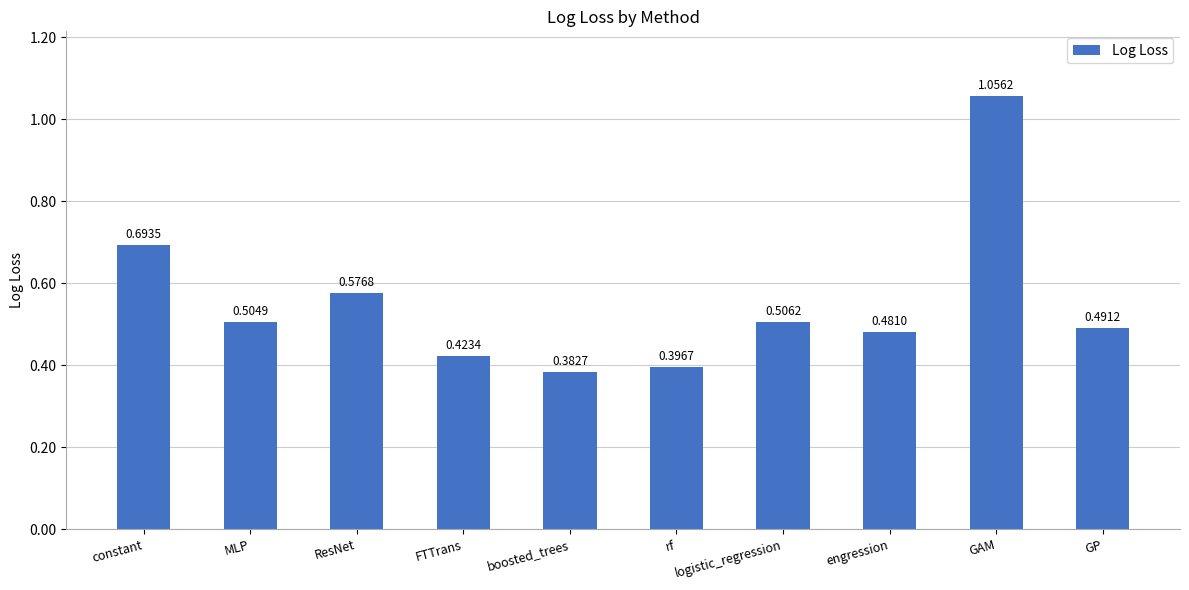

What is the sum of all values?

5.5